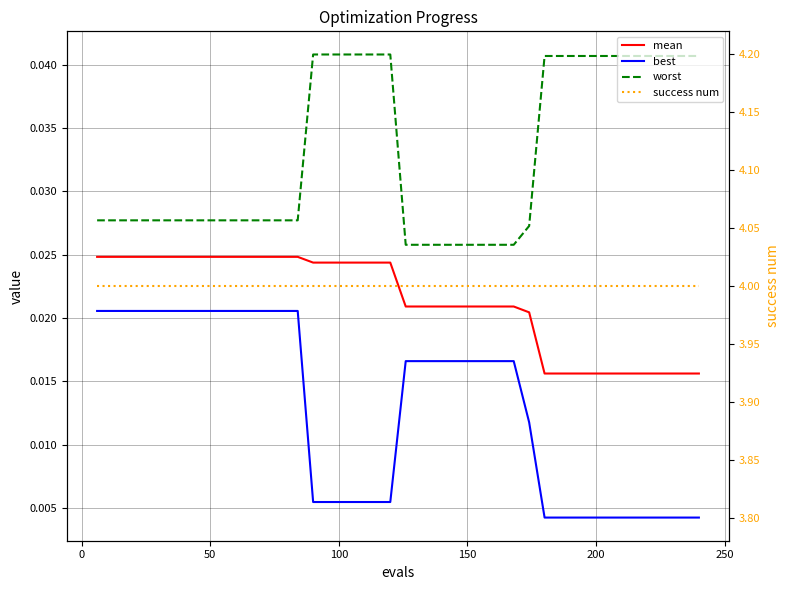

True or false: best and success num cross at least once.

False